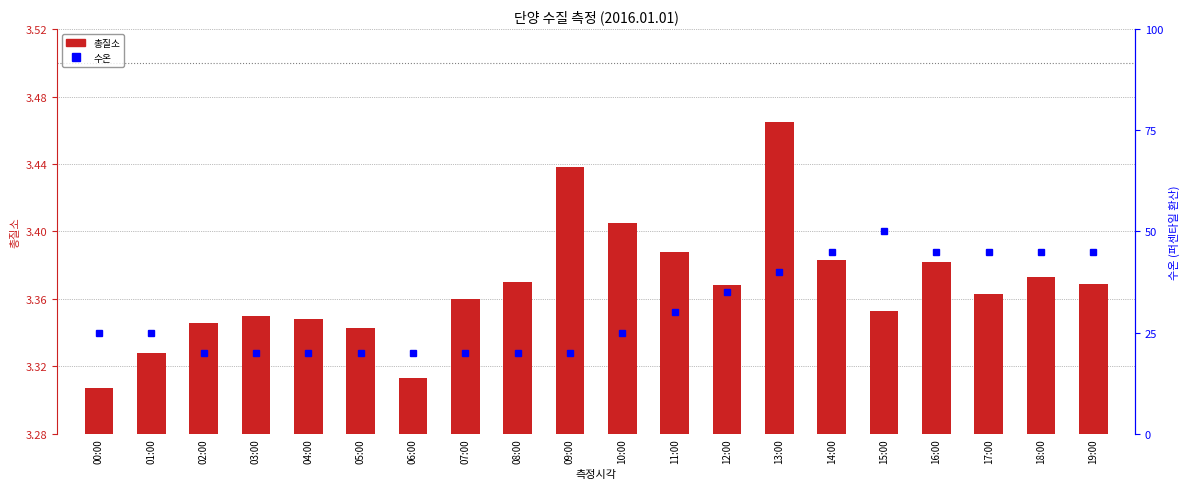

Count the number of categories in the chart.

20